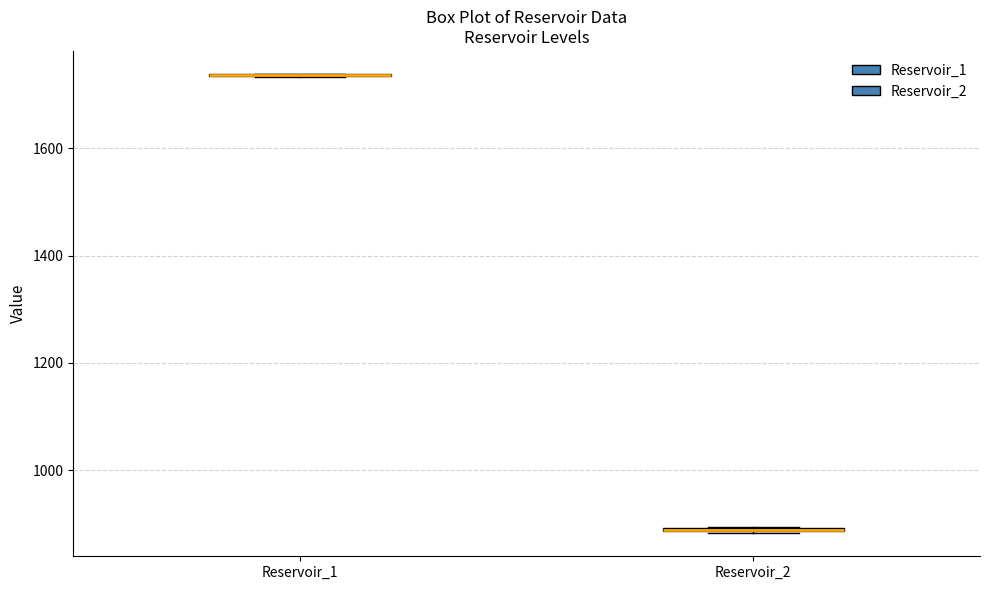

Where is the lower edge of the box for Reservoir_2 on the y-axis? The values are not printed on the chart, so give them approximately, as read against the axis.

880